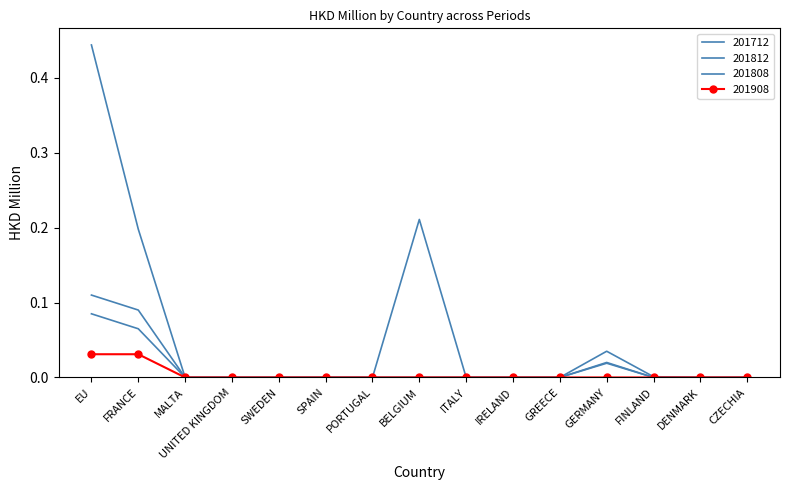

What is the difference between the second highest and minimum values in the 201812 series?

0.1